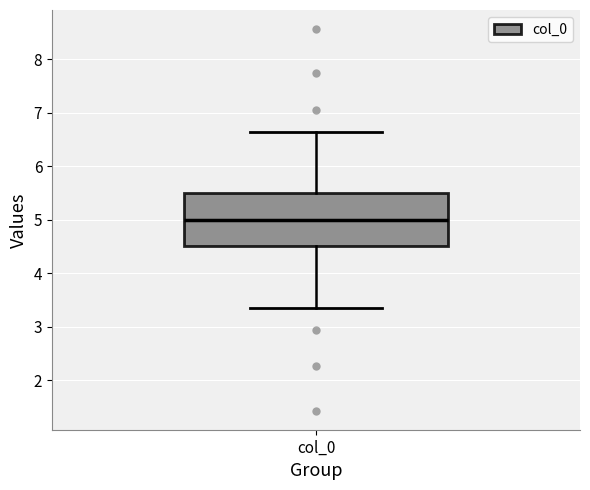

Read this box plot against the y-axis: the position of the median line, the range covered by the box, and the ends of both whiskers. The values are not printed on the chart, so give them approximately, as read against the axis.

median 5.0, box 4.5 to 5.5, whiskers 3.4 to 6.6